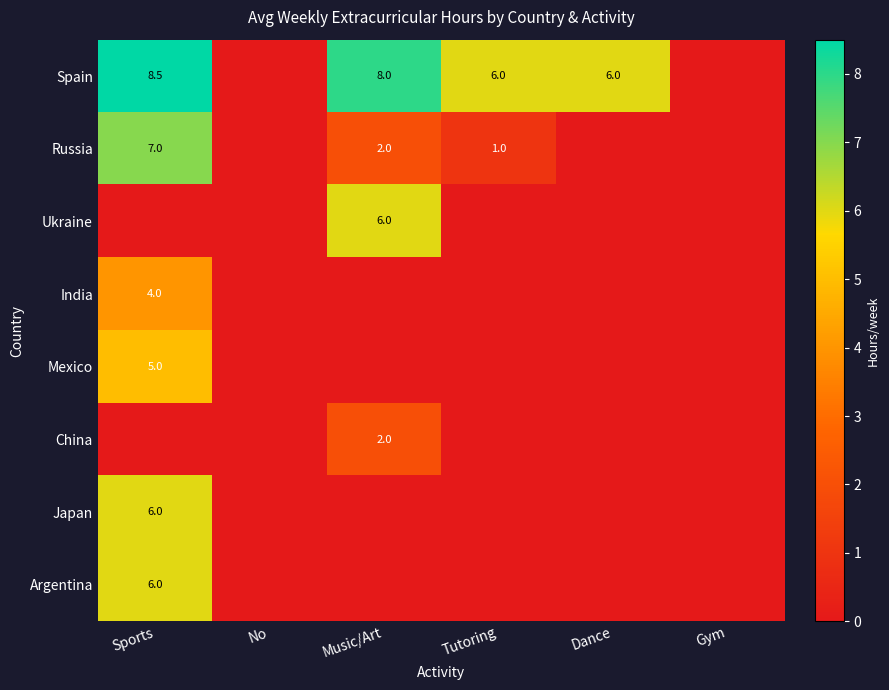

Is it true that Spain equals 2.7 at Dance?

False